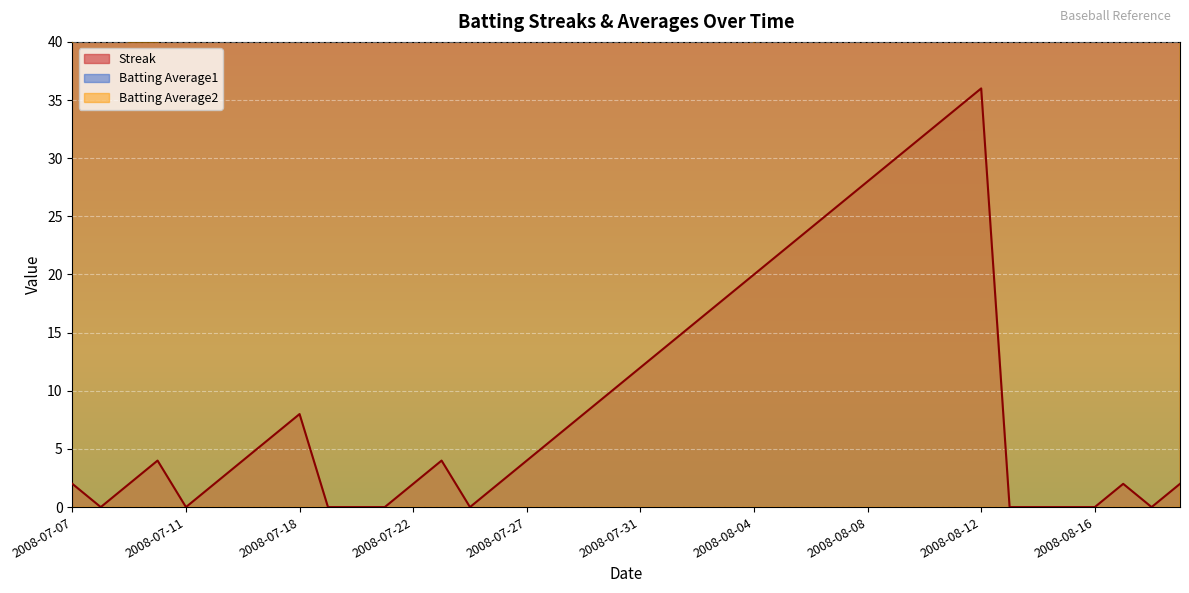

At which category does Streak reach its first local peak?

2008-07-10